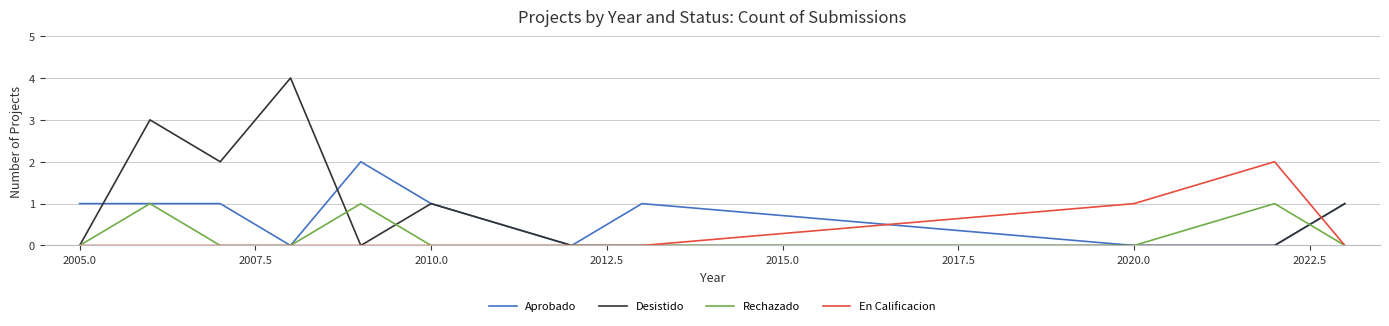

Does the chart display data point markers on the line(s)?

No